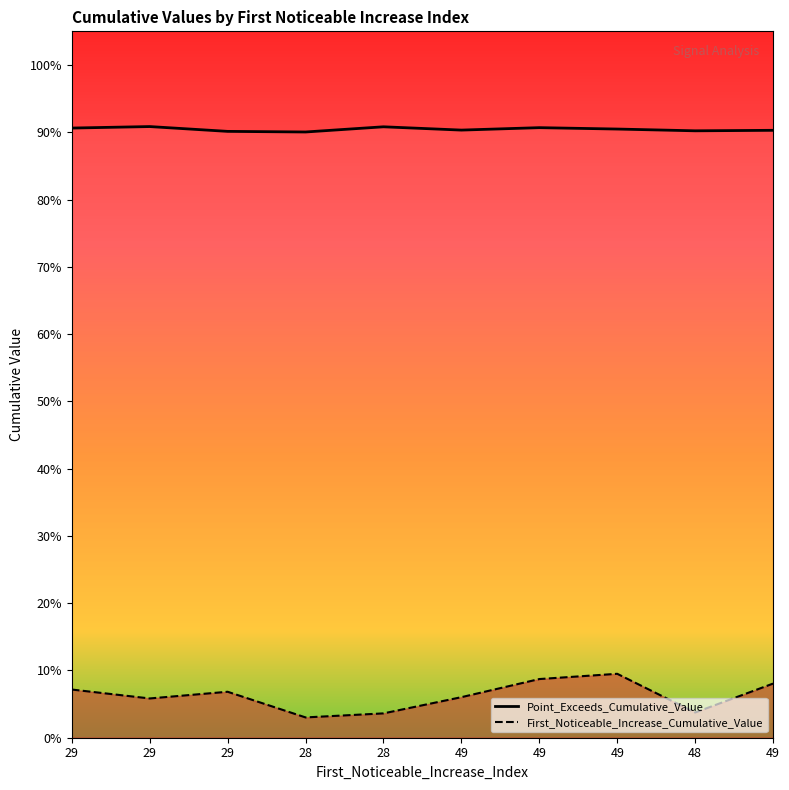

True or false: First_Noticeable_Increase_Cumulative_Value has more than 0 interior local peaks.

True